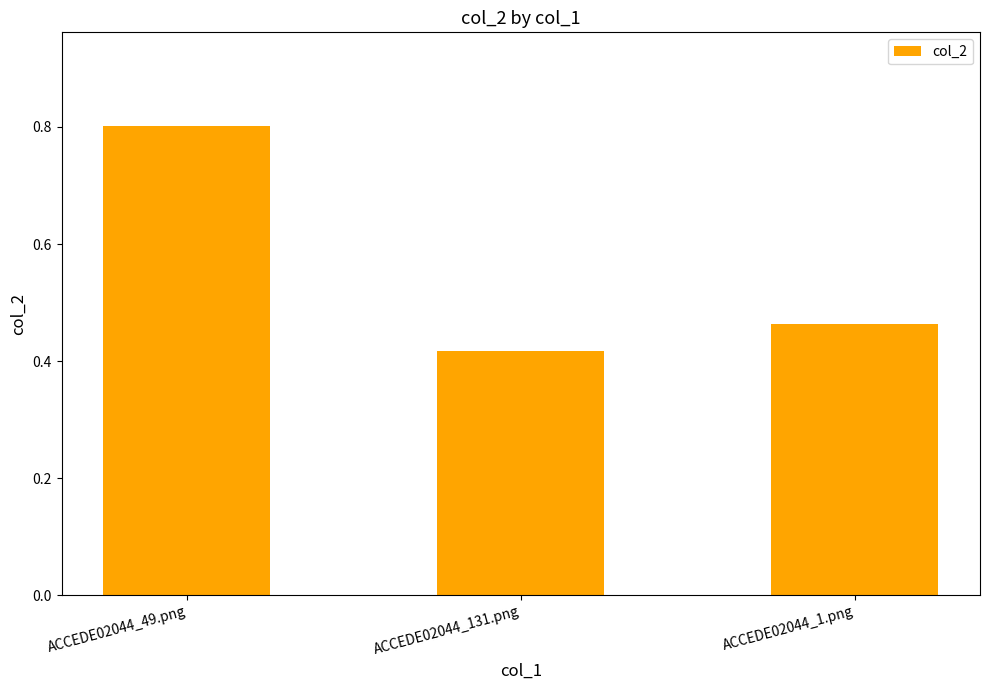

At which category does the chart reach its minimum across all series?

ACCEDE02044_131.png